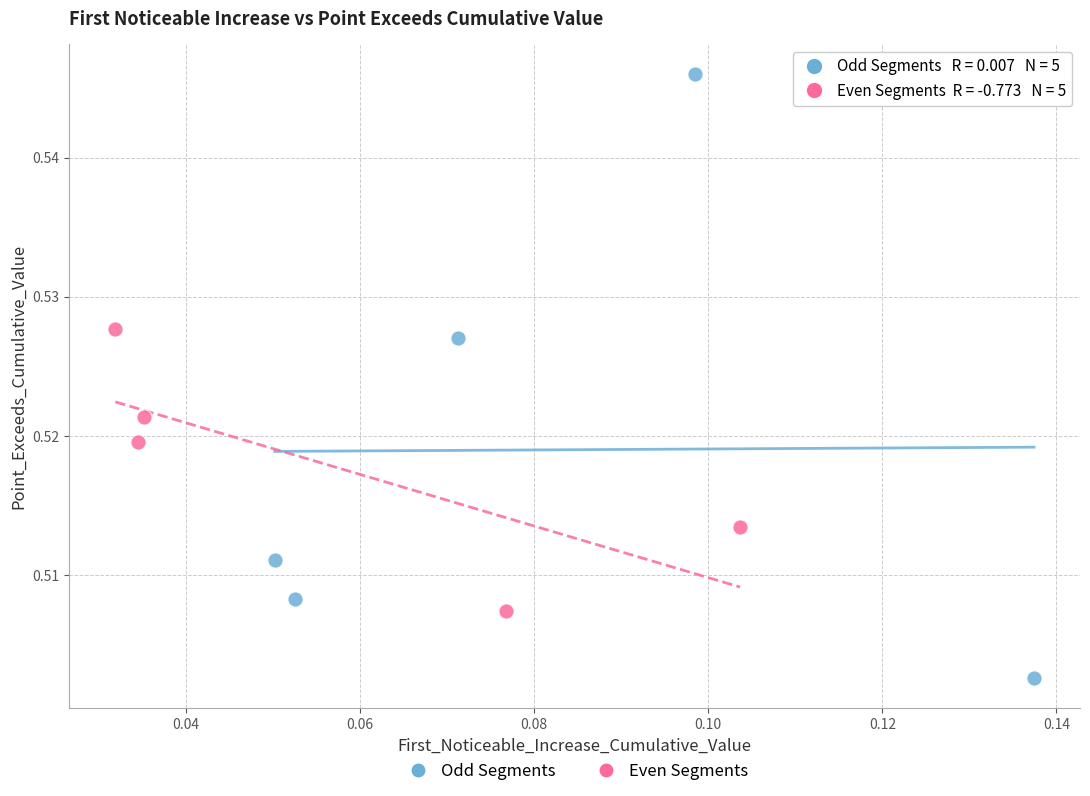

Which series has the widest spread of Y values?

Odd Segments